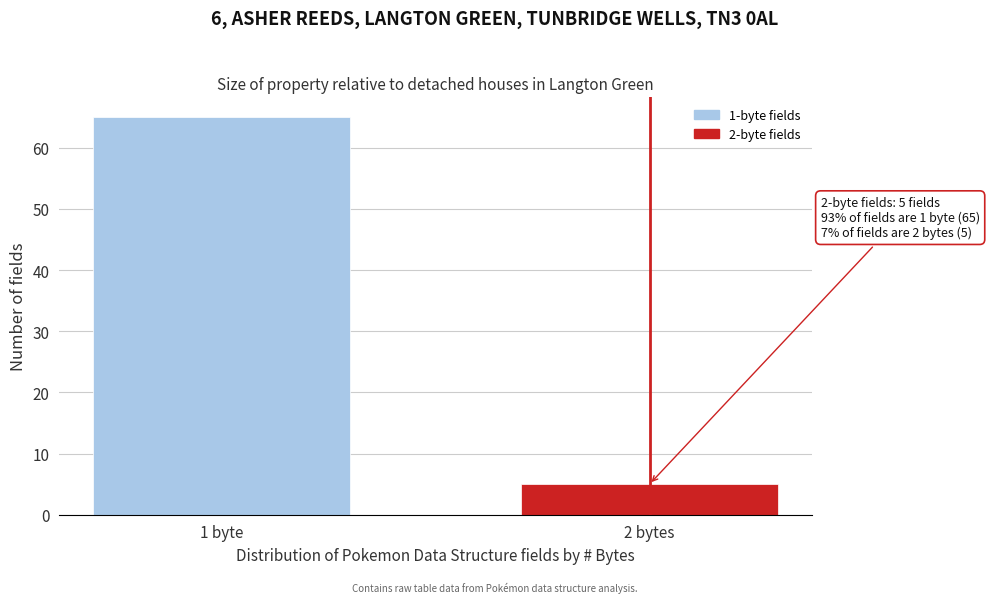

Reading right to left, extract all data points from this chart.

2 bytes=5	1 byte=65